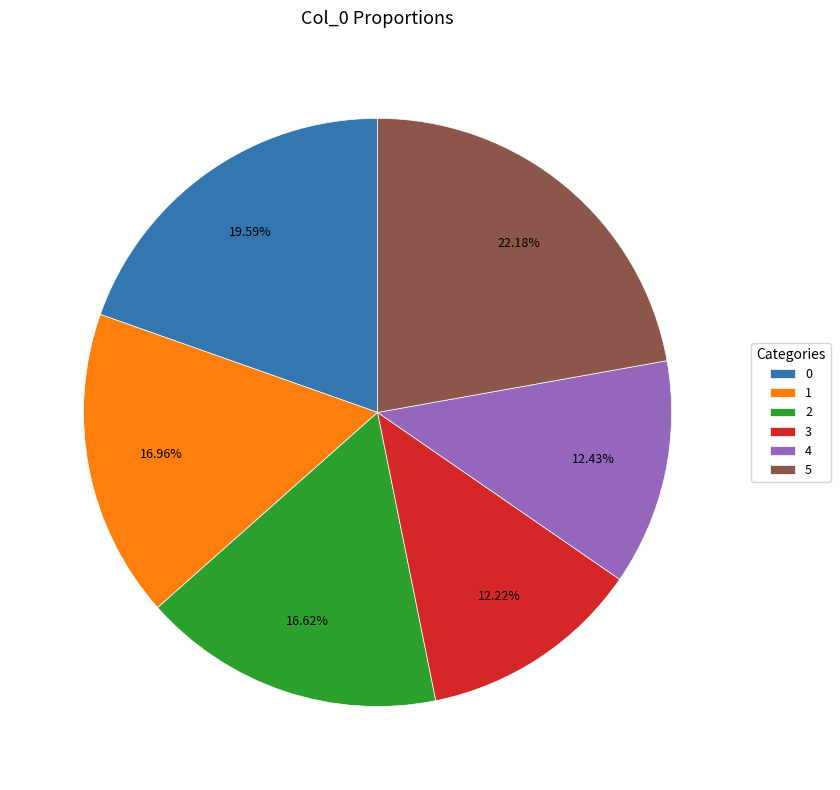

Does any single category account for the majority?

No